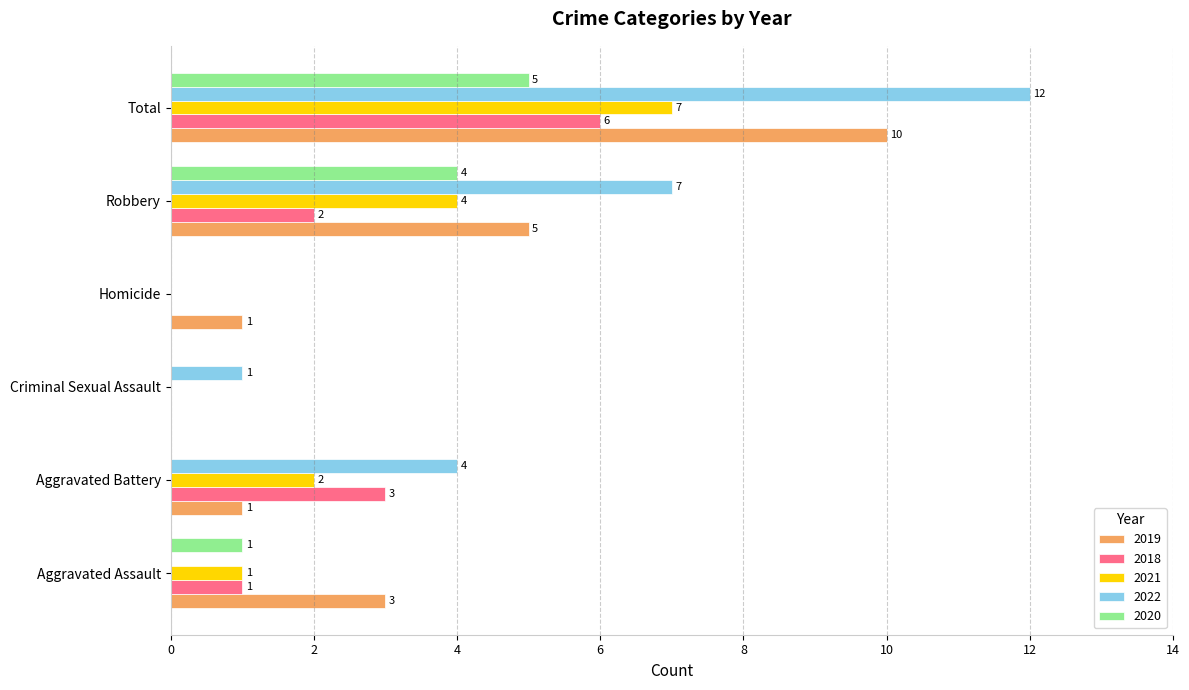

How many positive values does the 2022 series have?

4